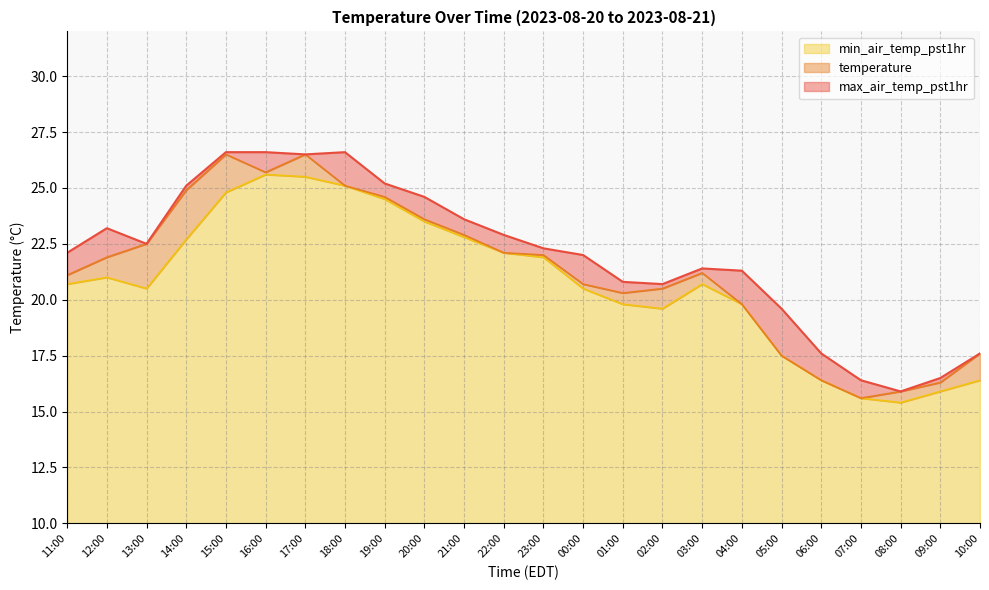

The min_air_temp_pst1hr series shows 20.6 at 07:00. True or false?

False